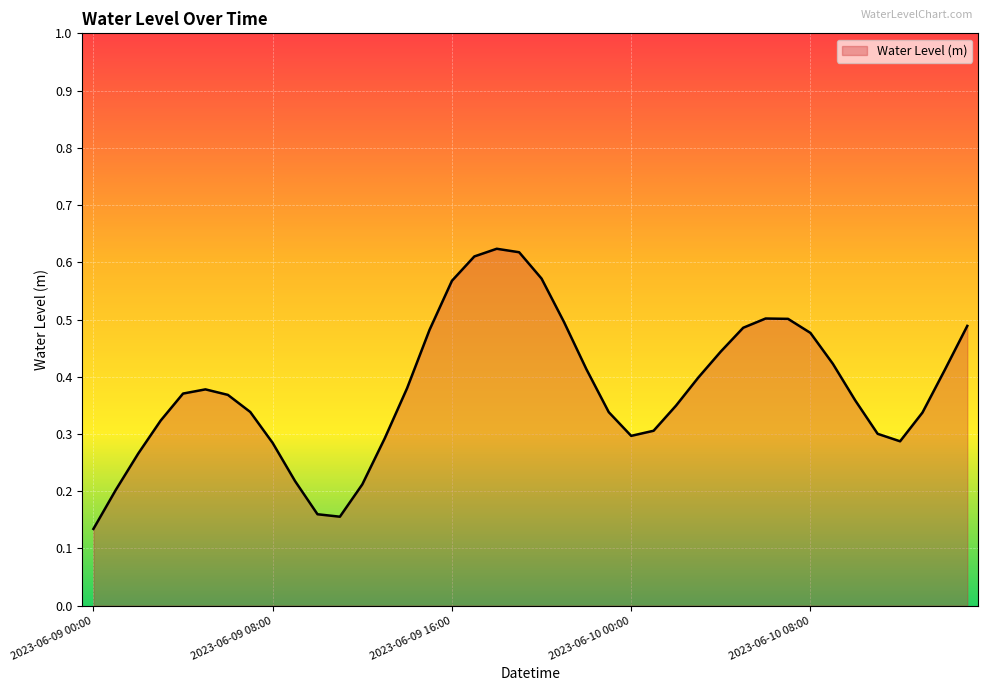

Does the chart have visible grid lines?

Yes